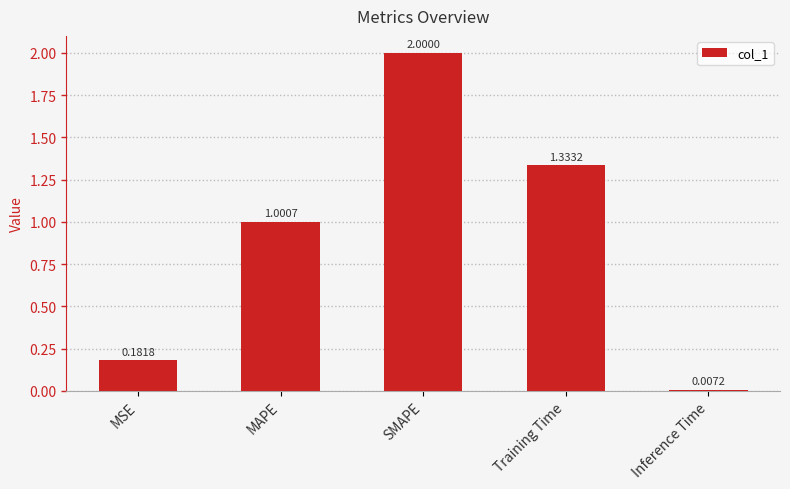

List the labels in order of value, largest first.

SMAPE, Training Time, MAPE, MSE, Inference Time